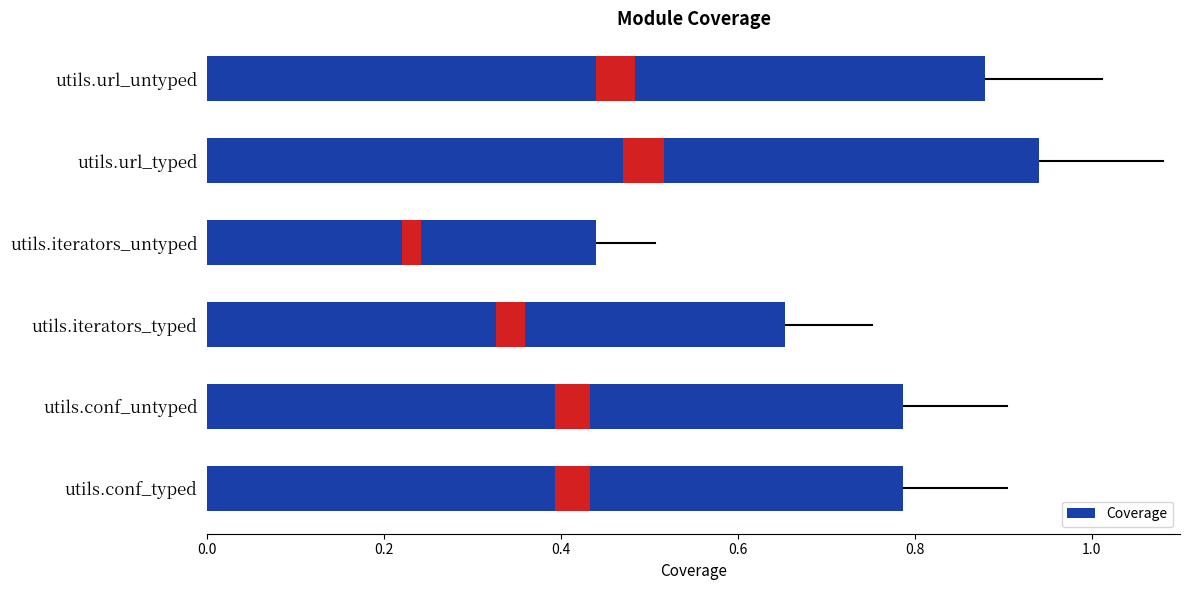

The value at utils.conf_typed is 1.4. True or false?

False